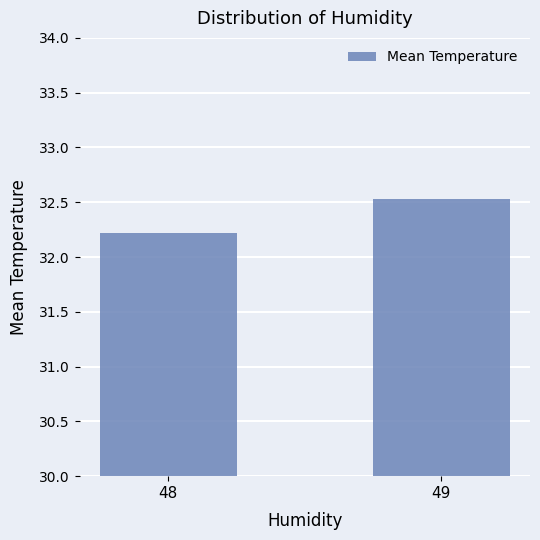

Which label corresponds to the largest value in the chart?

49